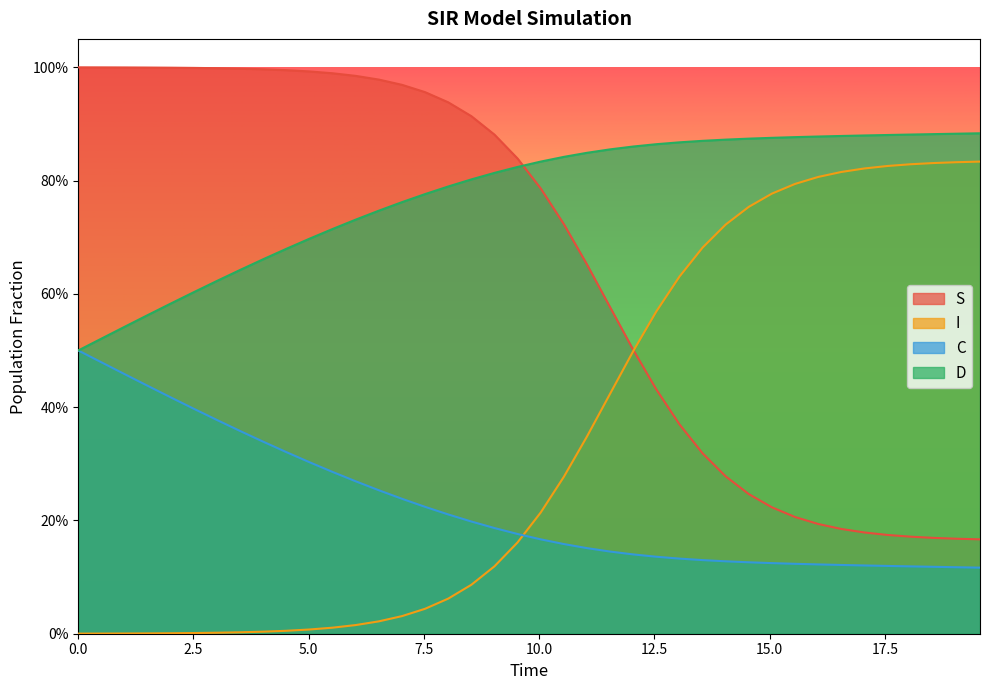

Which series has the largest range (max minus min)?

I